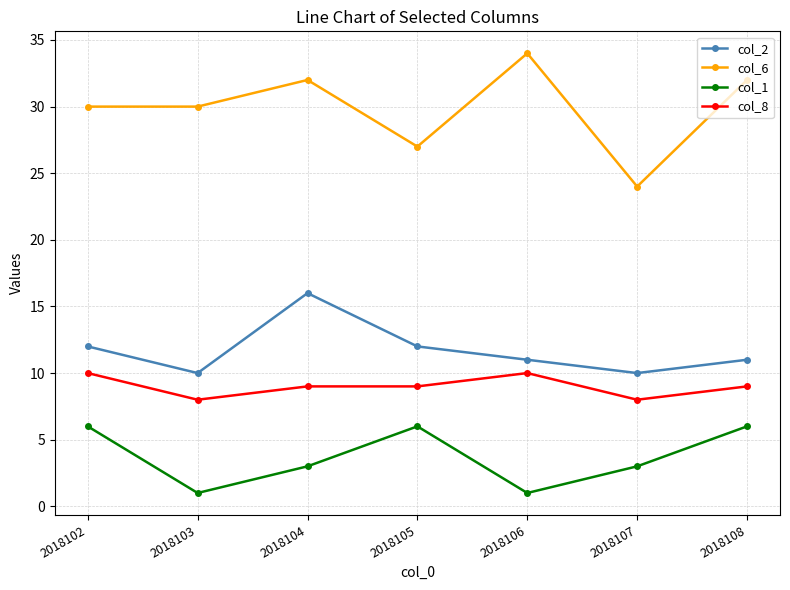

How many data points does each series have?

7